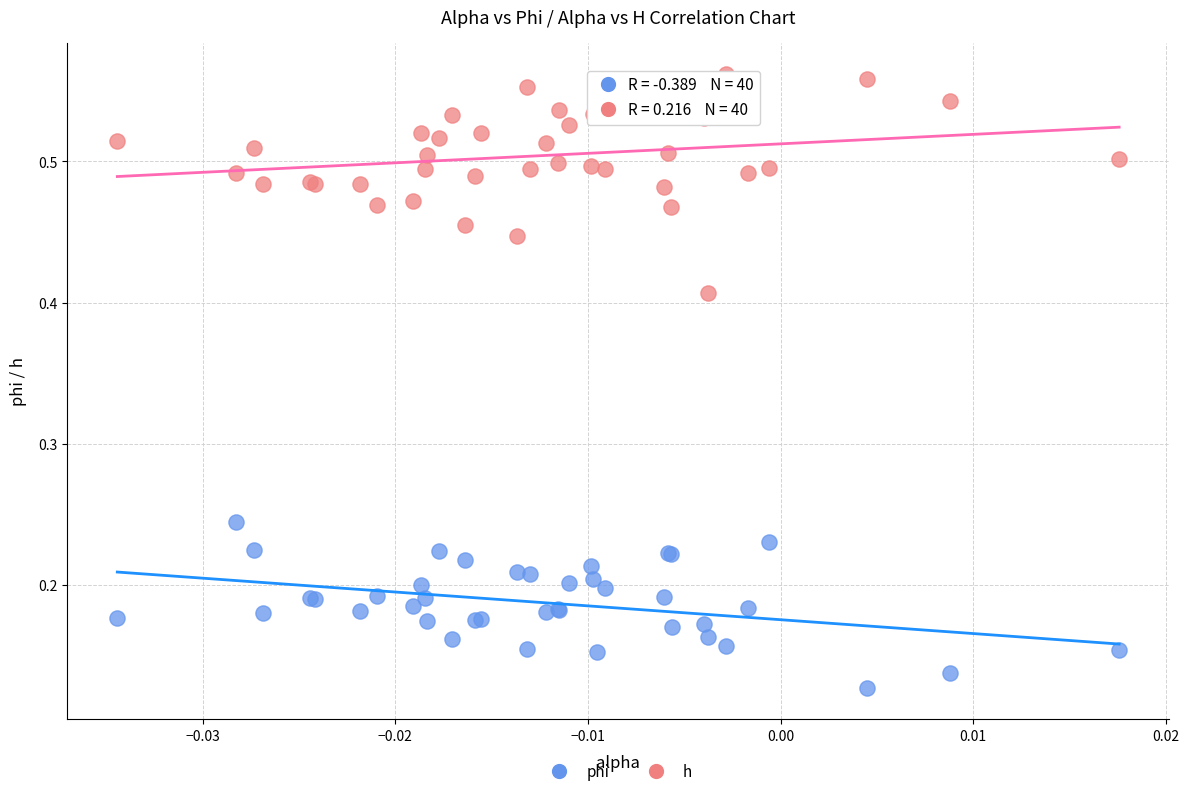

Which series contains the highest Y value?

h